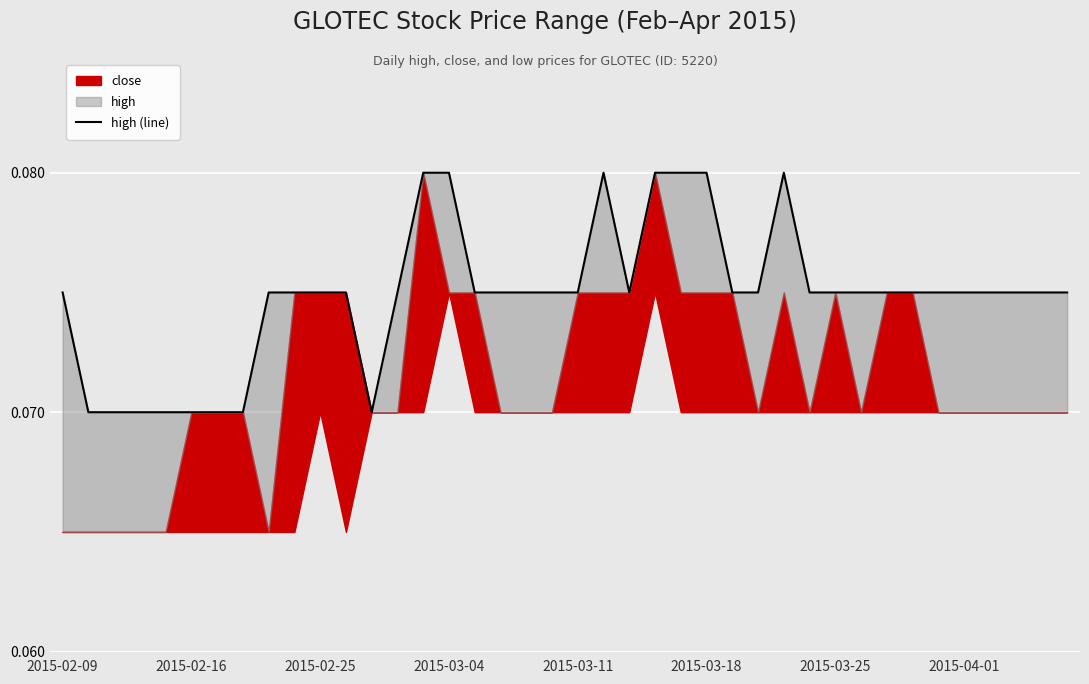

What is the average value?

0.1